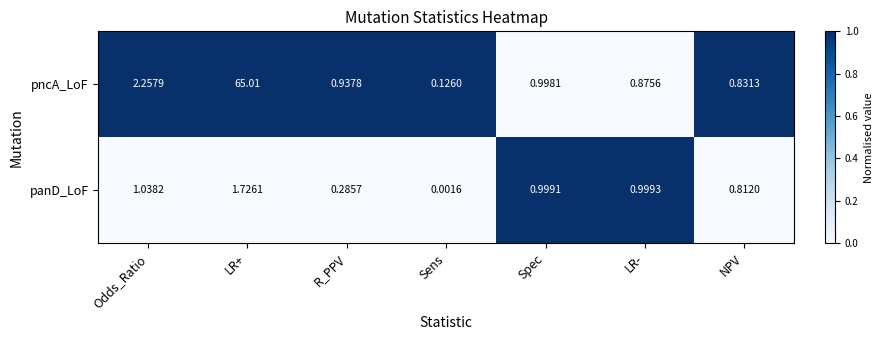

Which series has the largest total across all categories?

pncA_LoF